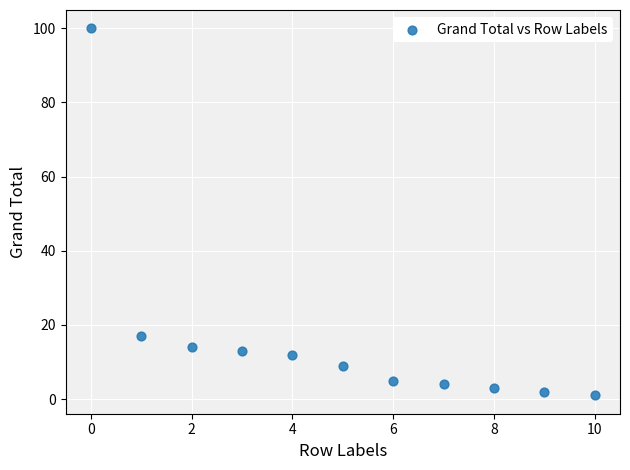

What is the average Y value?

16